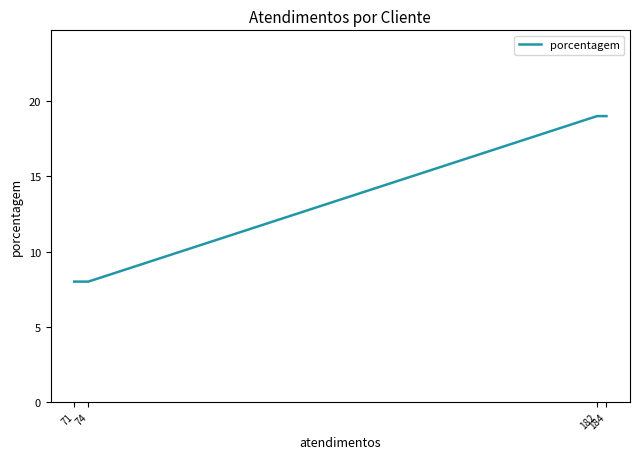

List the labels in order of value, smallest first.

74, 71, 184, 182